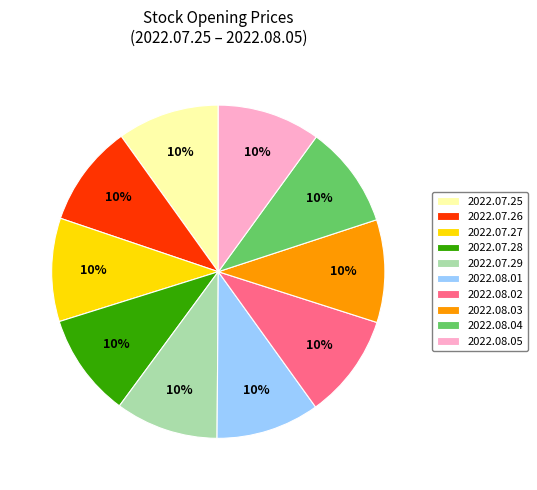

Approximately how many times larger is the value at 2022.08.01 compared to 2022.07.25?

1.0